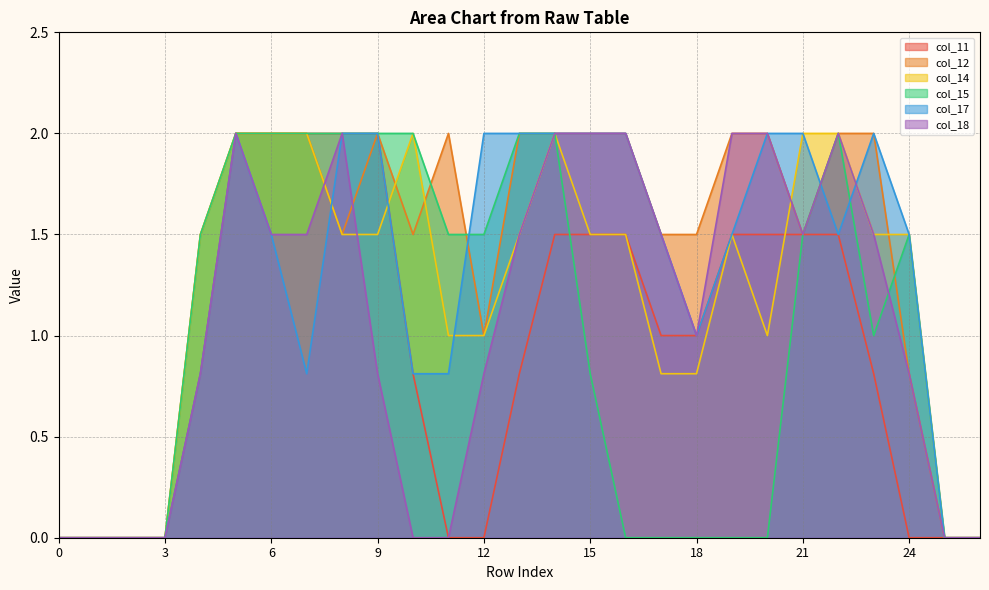

Count the col_14 values in the range 0 to 2.

27